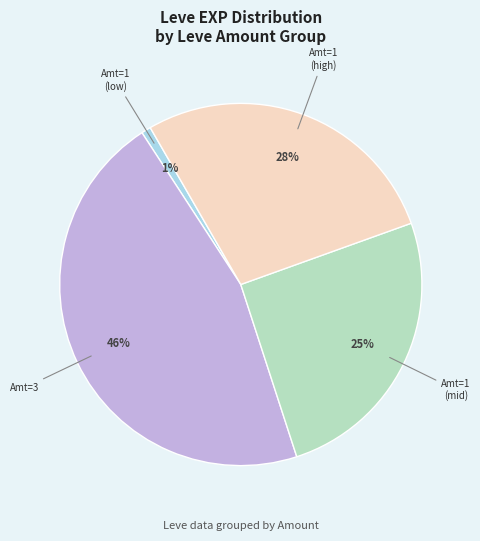

Is there any slice that represents more than half of the pie?

No